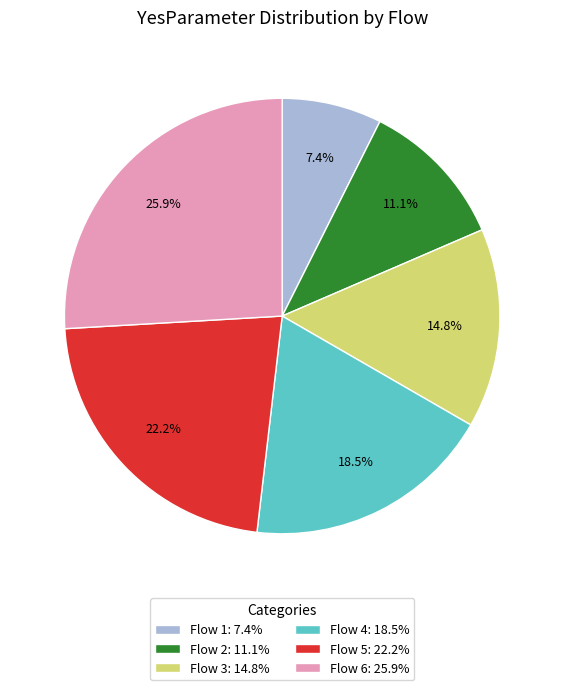

The Flow 2 slice represents 11% of the pie. True or false?

True